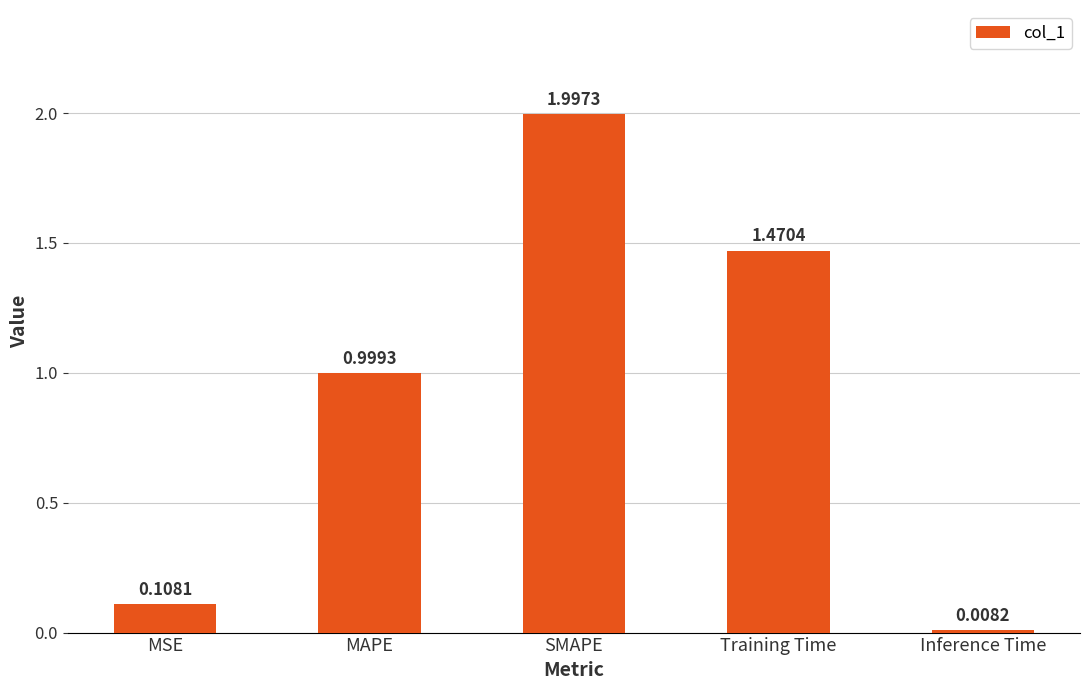

What is the label of the 4th bar from the left?

Training Time